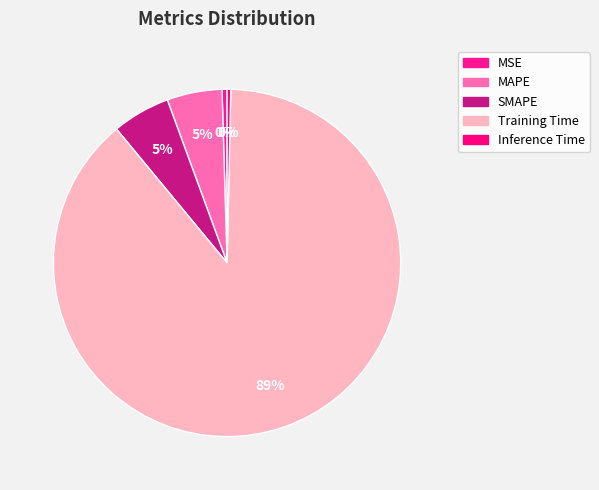

How many slices are in this pie chart?

5